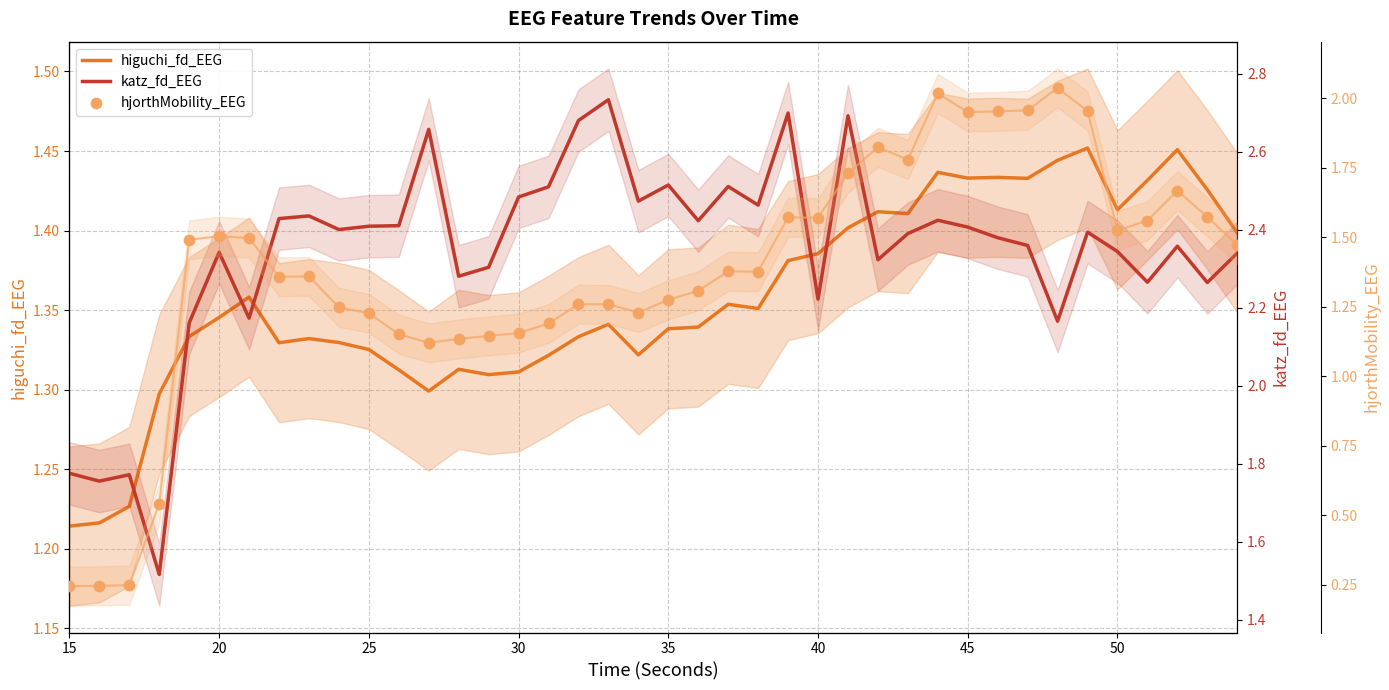

Which series reaches the minimum Y coordinate?

hjorthMobility_EEG